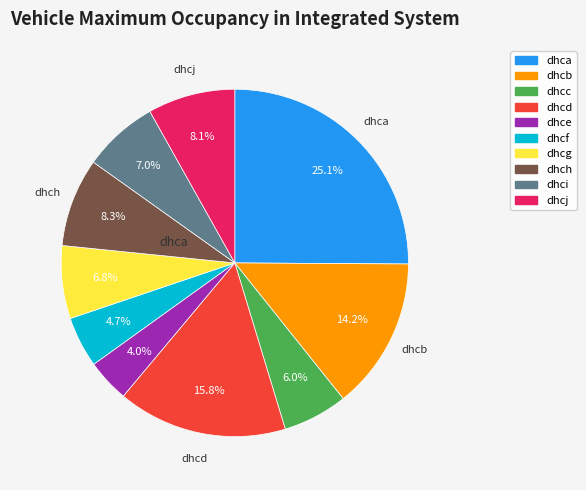

How many slices are in this pie chart?

10